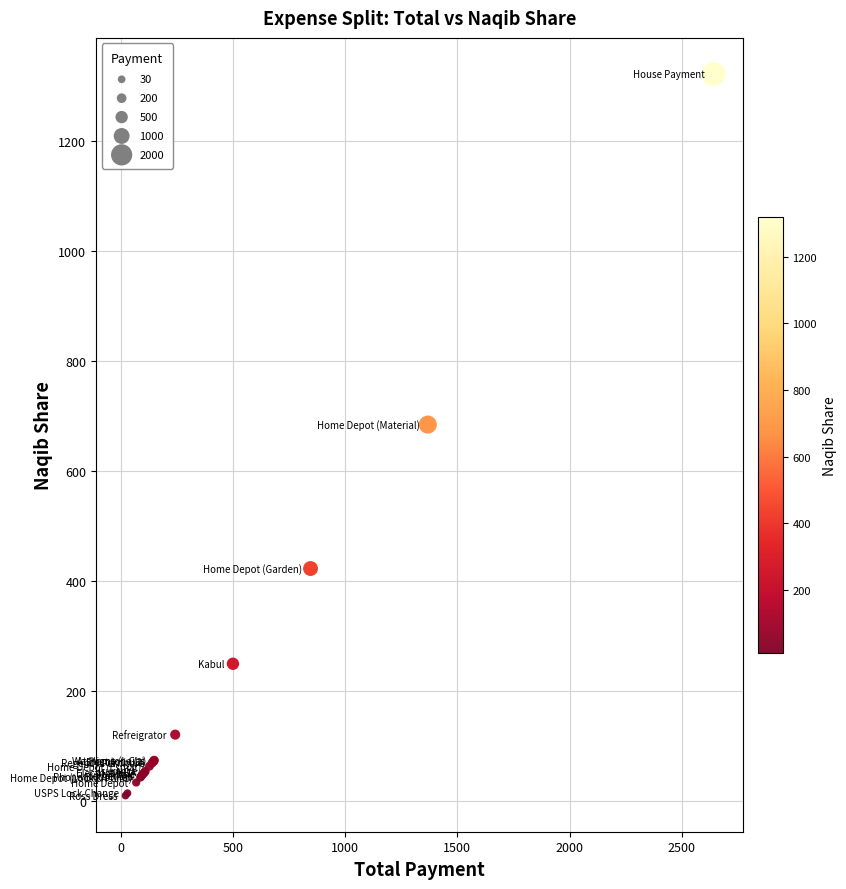

What Y value in the scatter plot is closest to 665?

684.3